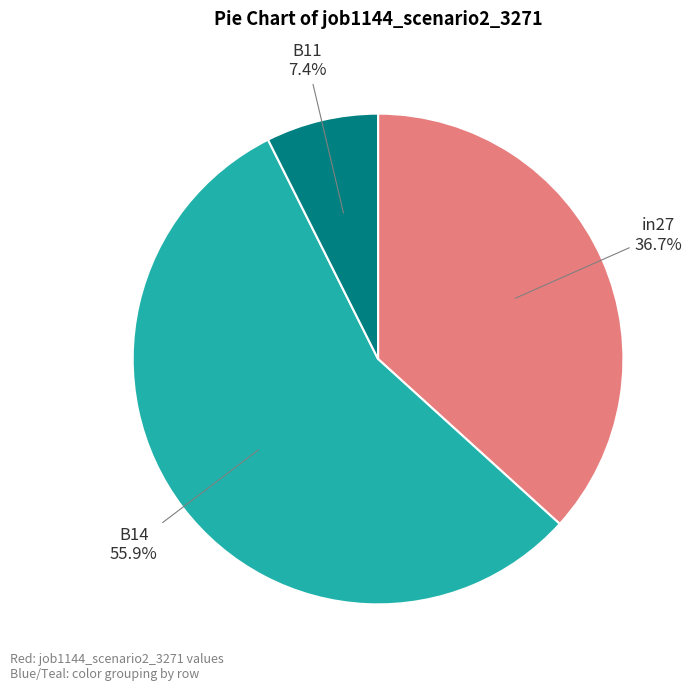

Does any single category account for the majority?

Yes